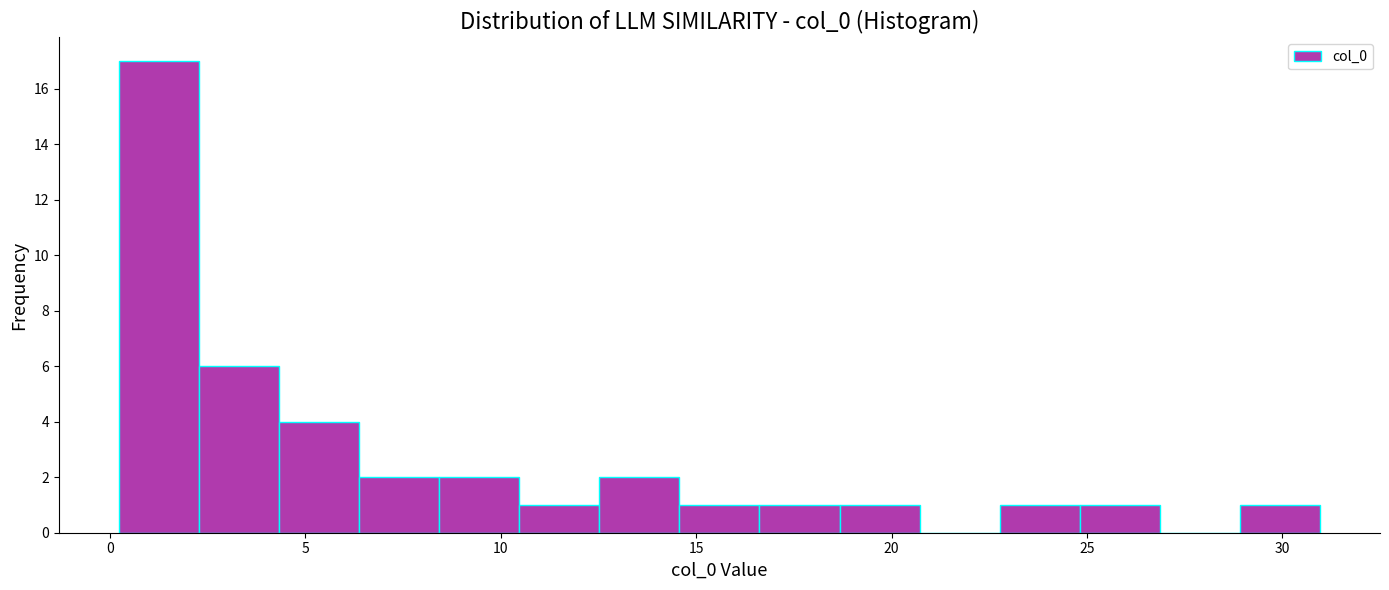

What is the height of the bar covering 18.5 to 20.5 on the x-axis? Neither the bar edges nor the heights are printed on the chart, so give them approximately, as read against the axes.

1